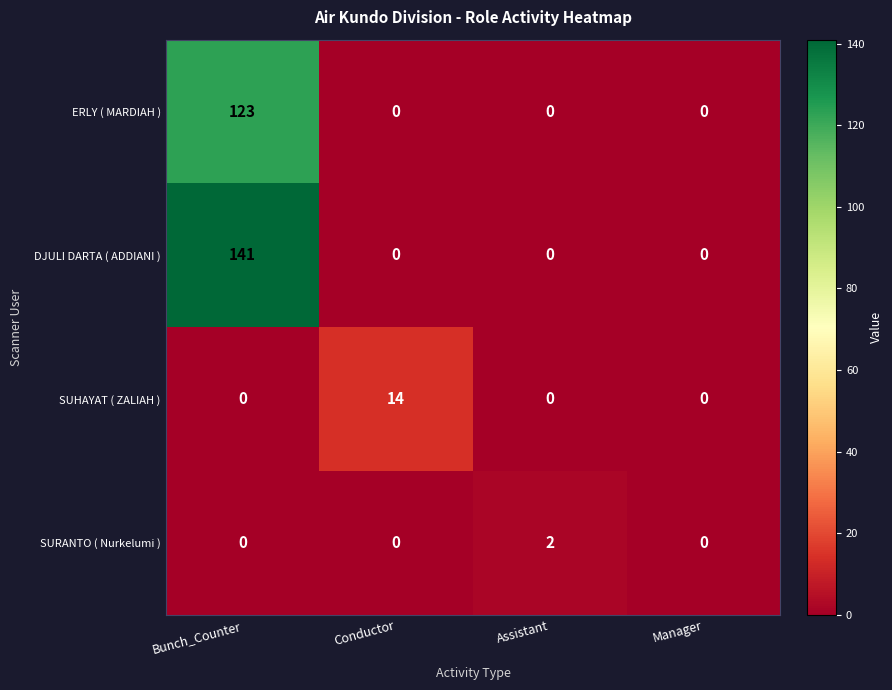

How many SURANTO ( Nurkelumi ) values are between 0 and 2?

4